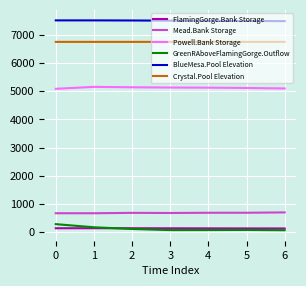

Which series has the largest total across all categories?

BlueMesa.Pool Elevation